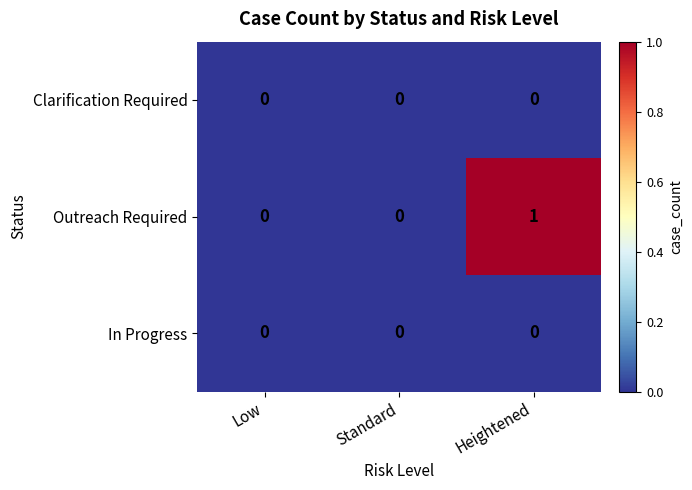

How many data points does each series have?

3